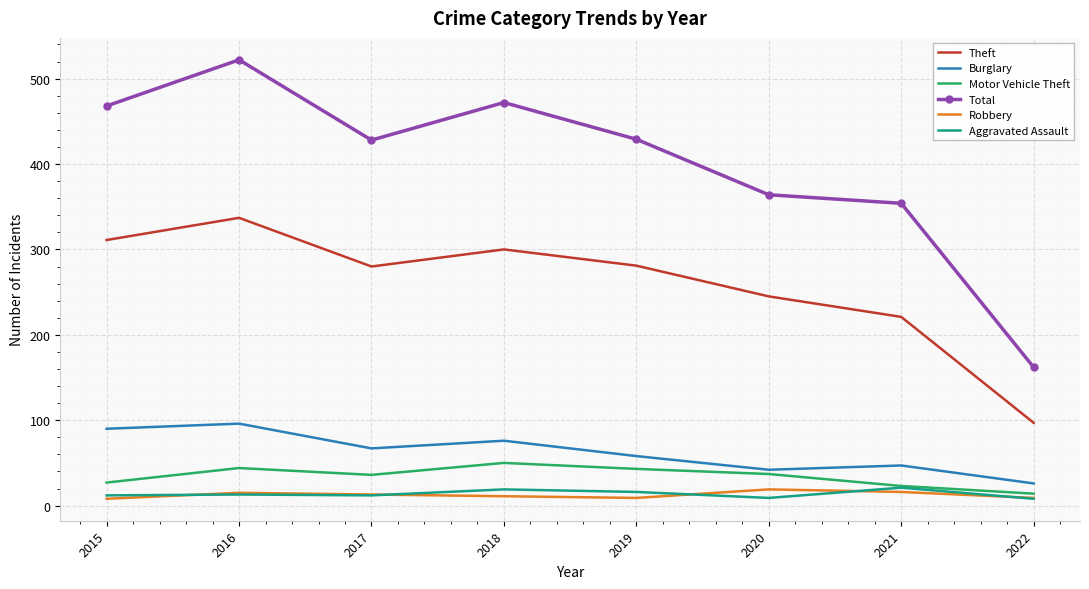

What are all the series names shown in the legend?

Theft, Burglary, Motor Vehicle Theft, Total, Robbery, Aggravated Assault